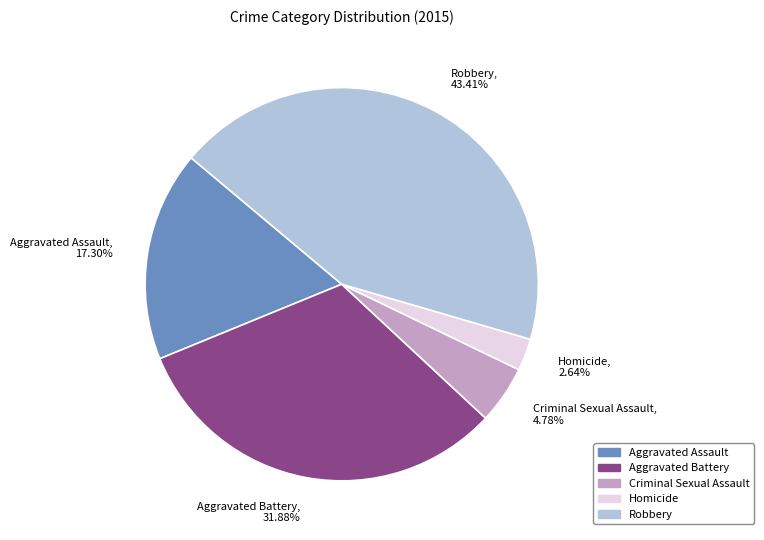

How many slices are in this pie chart?

5